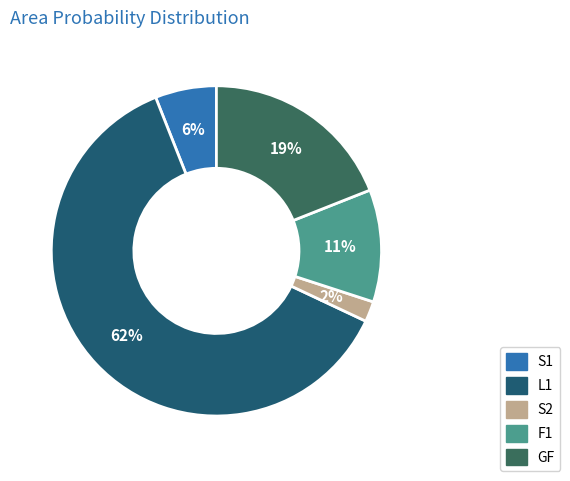

To the nearest percent, what percentage of the pie is S2?

2%